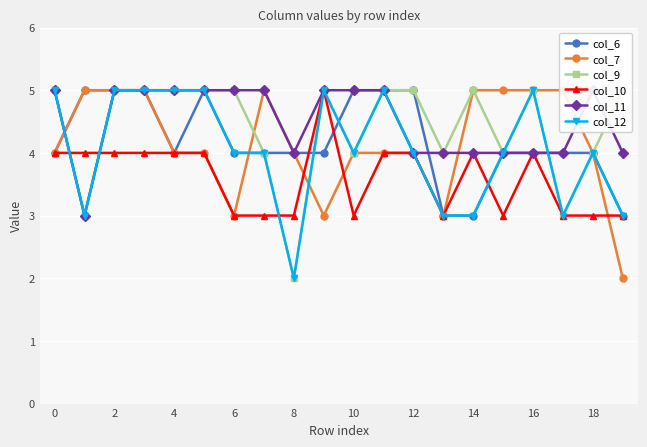

The col_12 series shows 3 at 14. True or false?

True